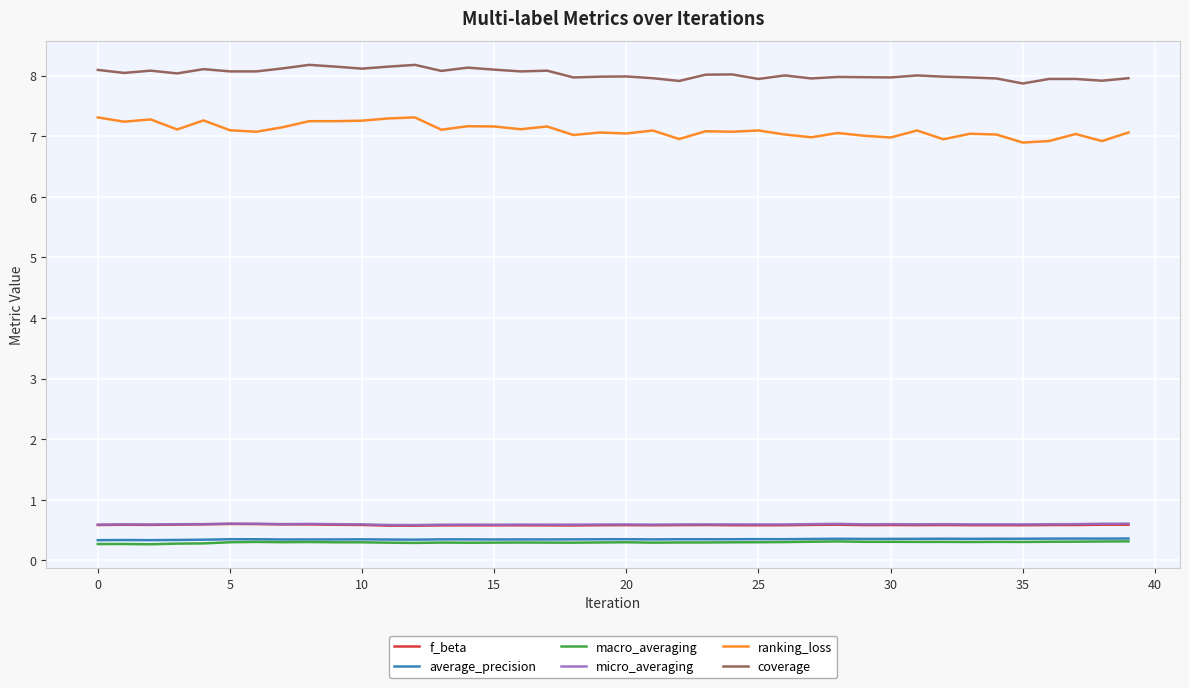

Which series has the largest total across all categories?

coverage